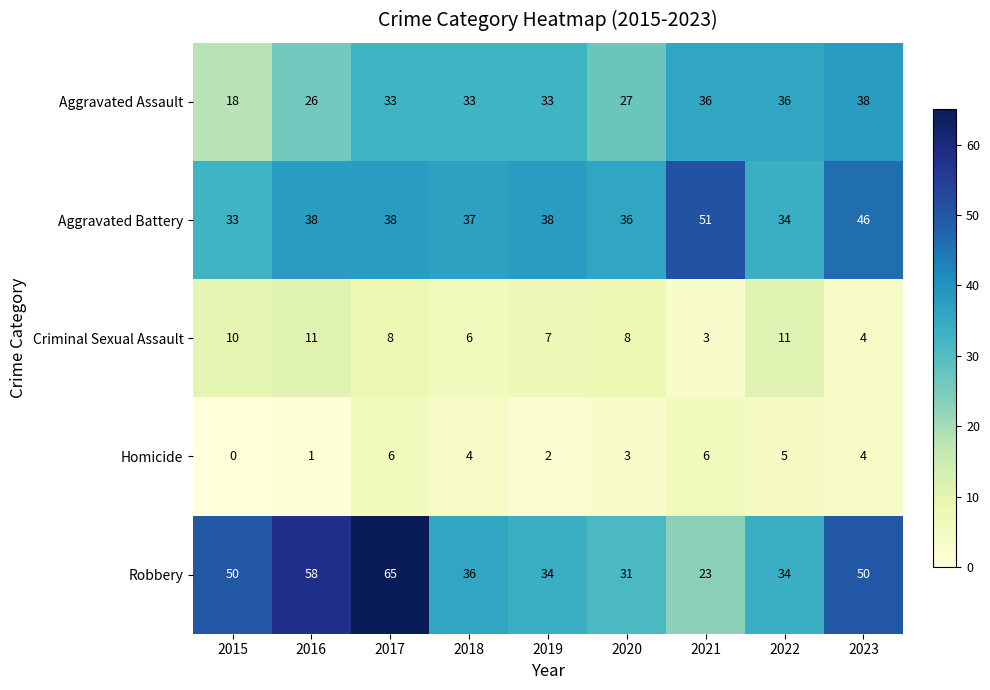

What is the difference between the maximum and minimum values in the Aggravated Battery series?

18